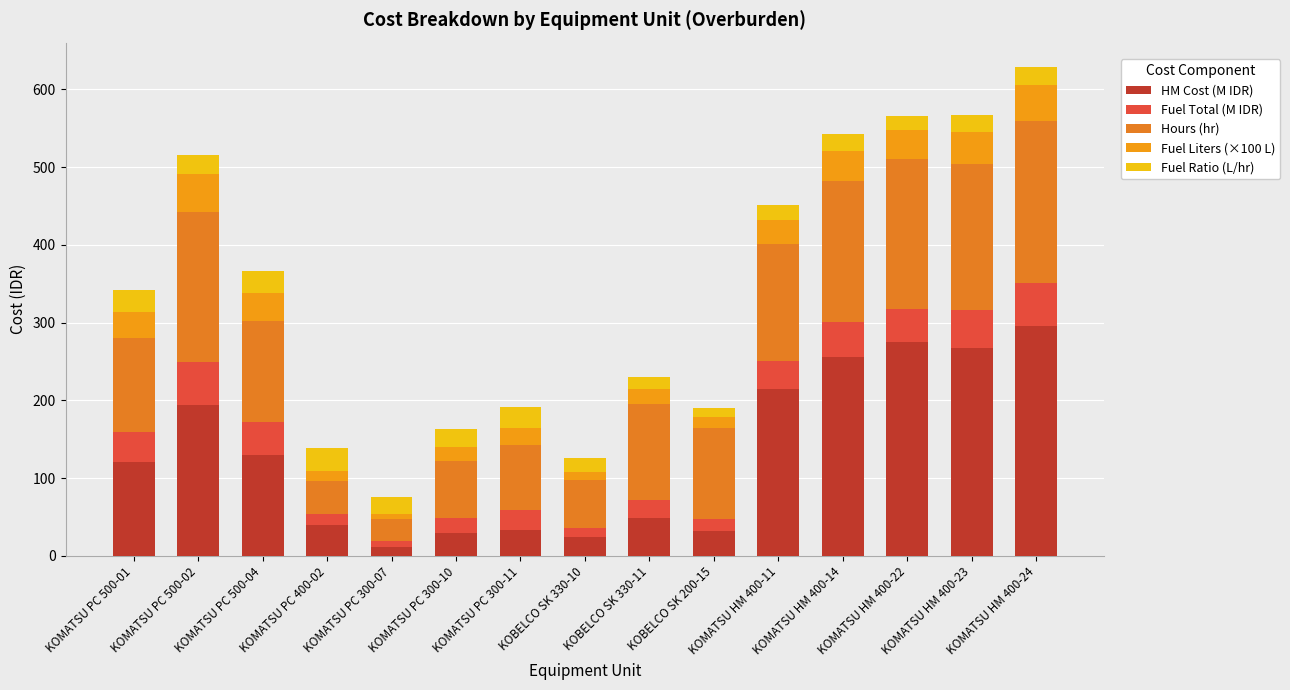

What position from the left is KOMATSU PC 400-02?

4